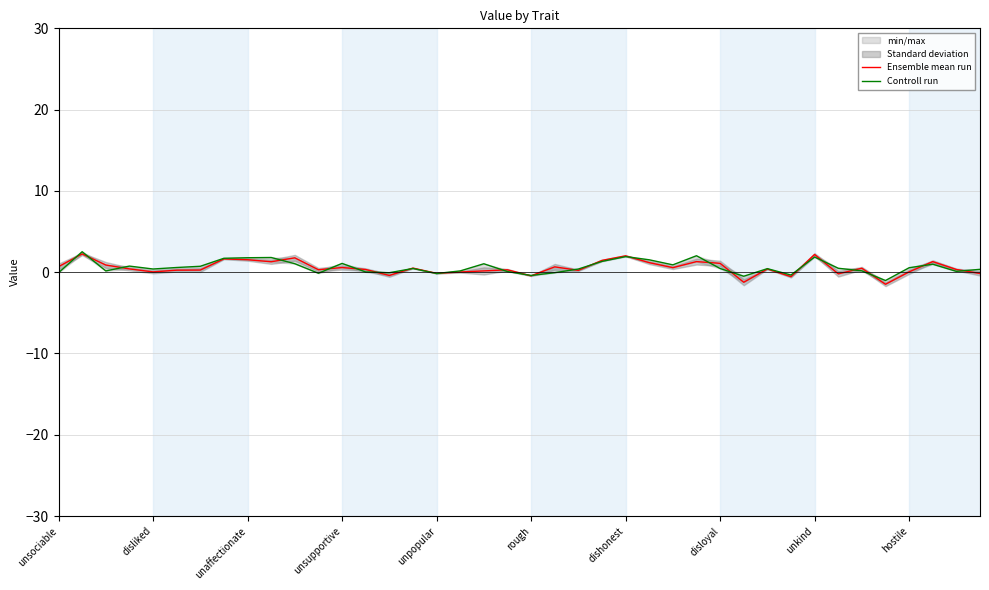

The value of Ensemble mean run at 37 is 2.3. True or false?

False